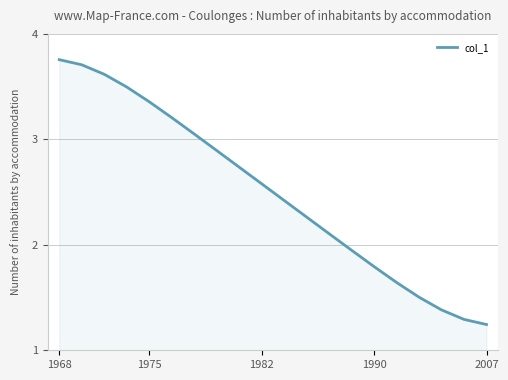

What is the difference between the maximum and minimum values?

2.5